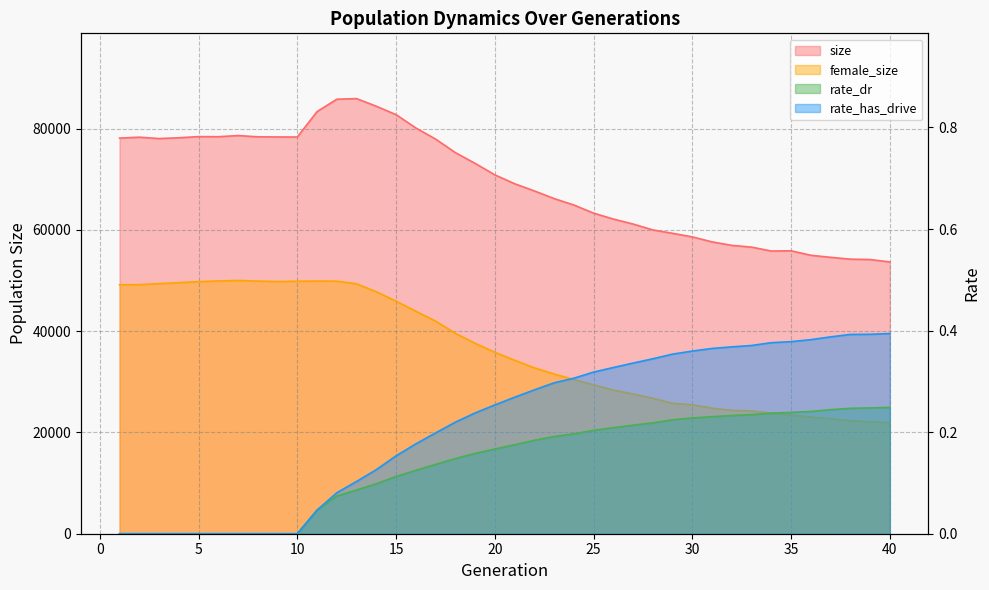

What is the value of the female_size point at the 30th from the left?

25481.0